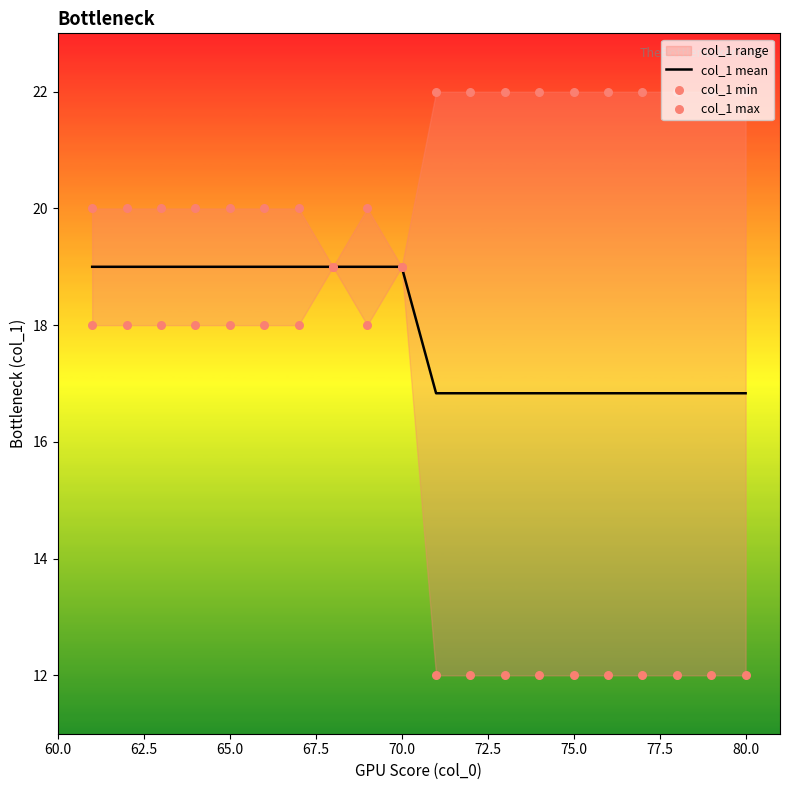

What is the lowest value of the col_1 mean series?

16.8